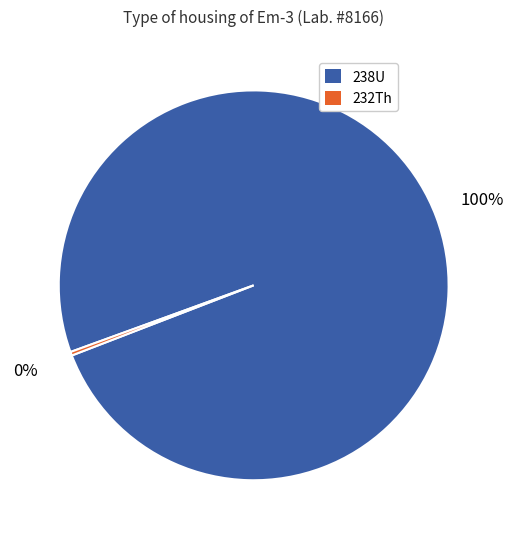

What is the smallest slice in the pie chart?

232Th